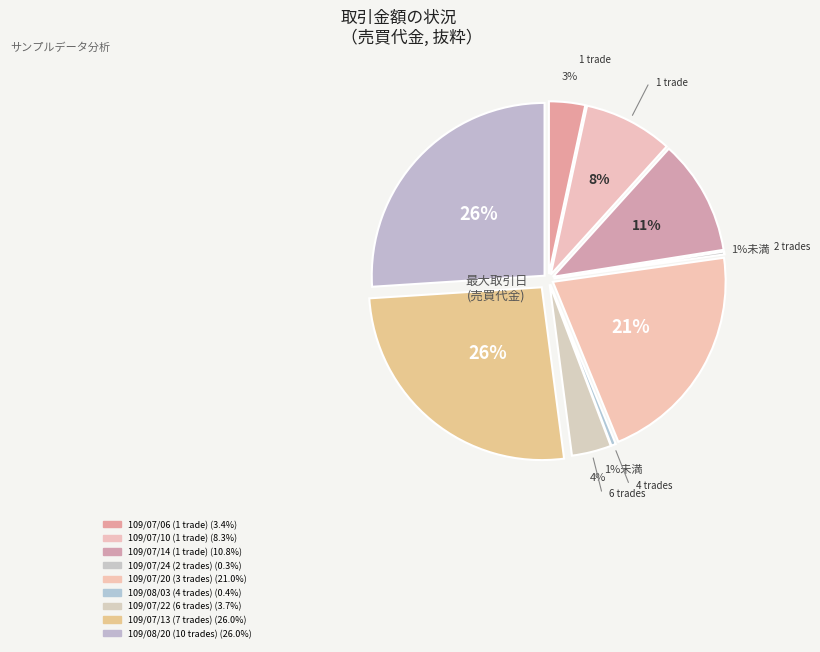

How many slices are in this pie chart?

9